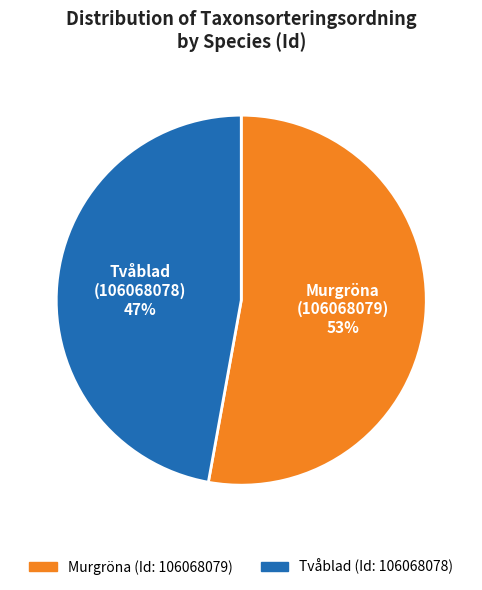

To the nearest percent, what is the difference between the largest and smallest slice percentages?

6%